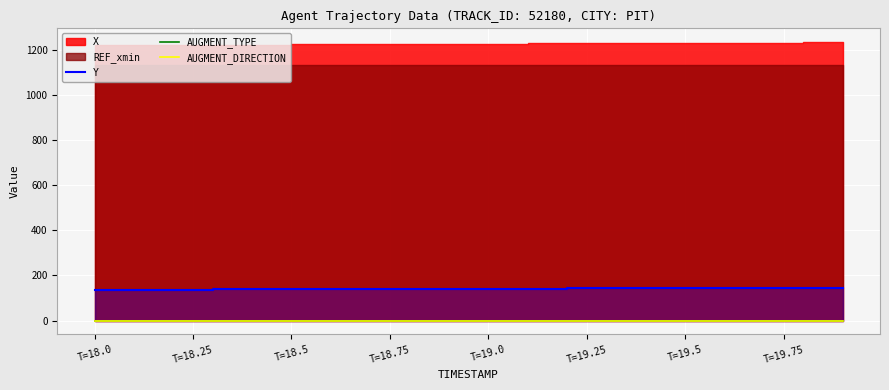

Is the value of Y at T=19.75 greater than the value of AUGMENT_TYPE at 19?

Yes